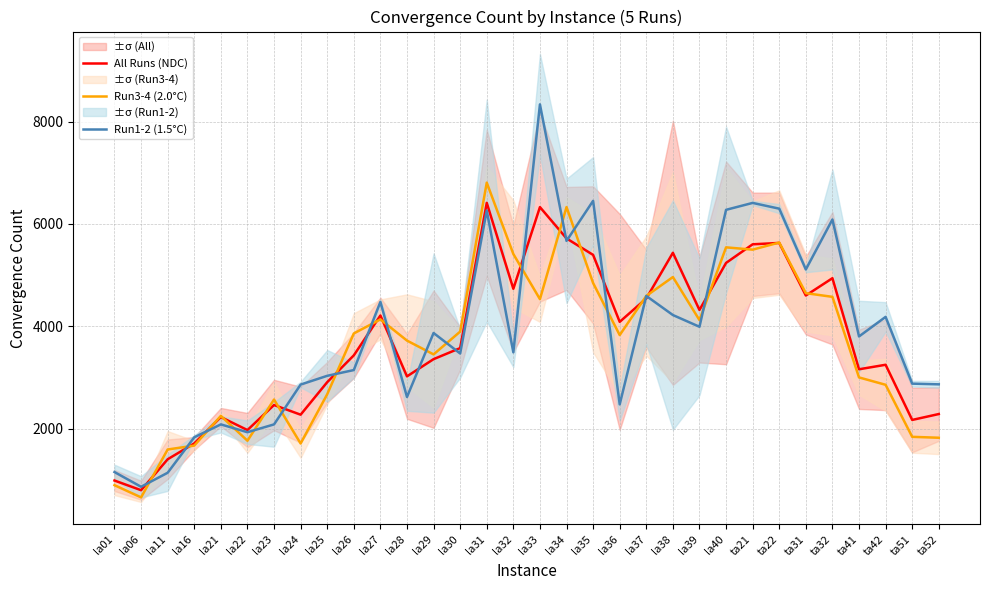

Between which two adjacent categories do Run1-2 (1.5°C) and Run3-4 (2.0°C) first intersect?

la06 and la11